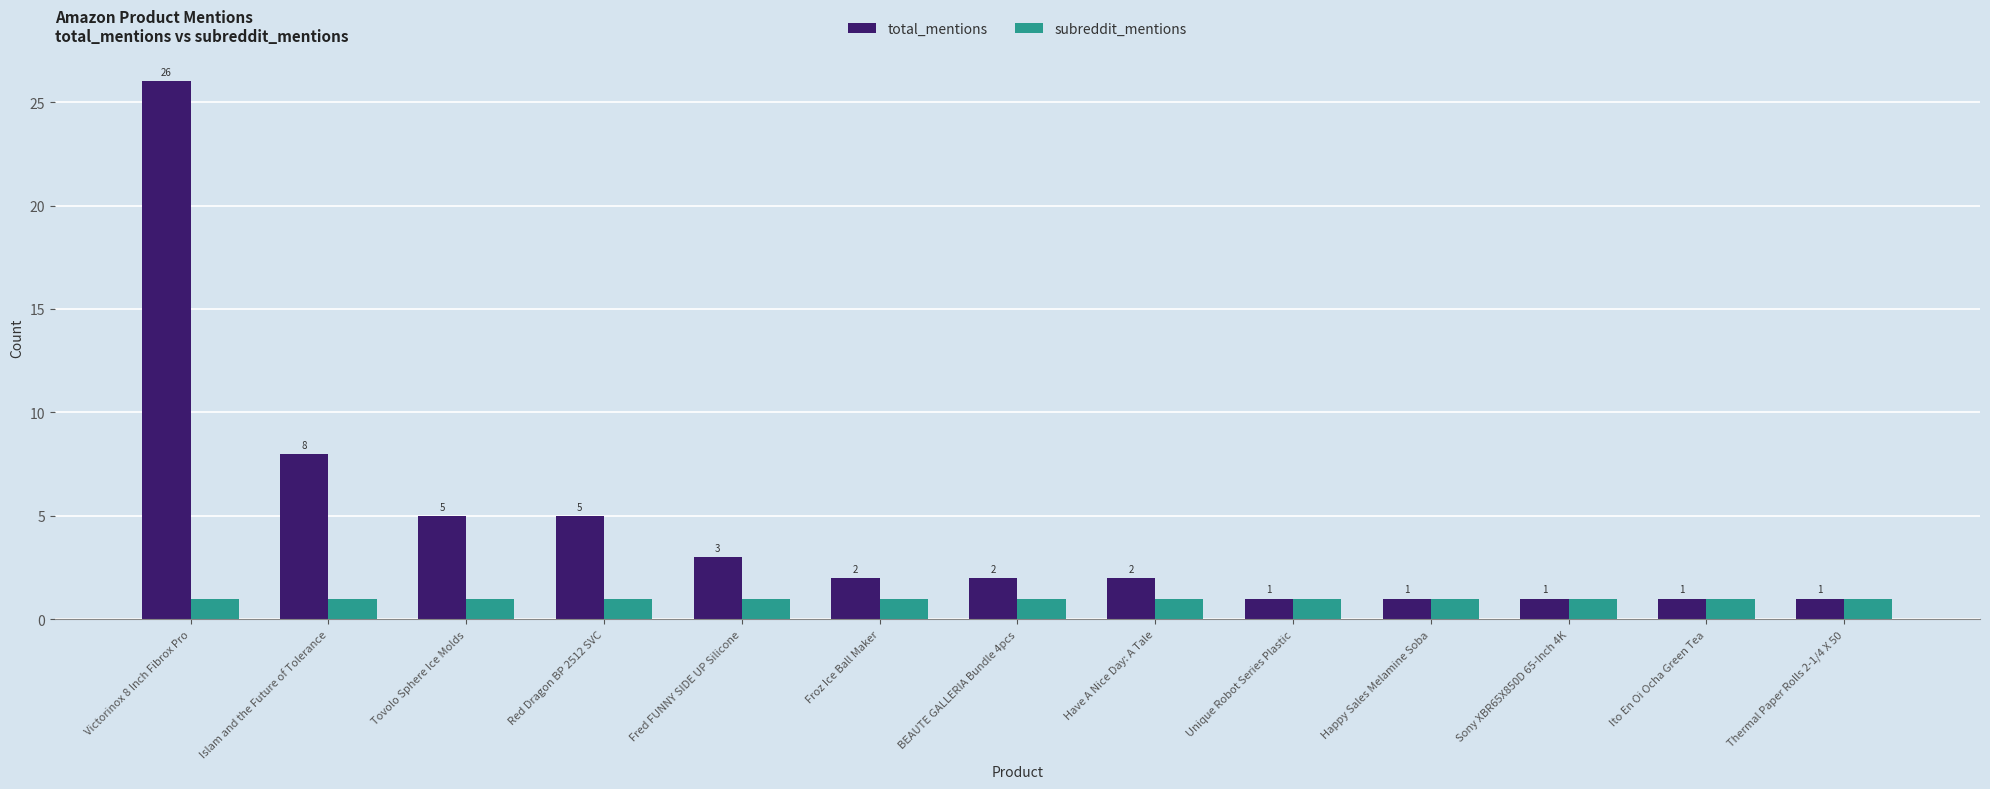

What is the total value across all series at Sony XBR65X850D 65-Inch 4K?

2